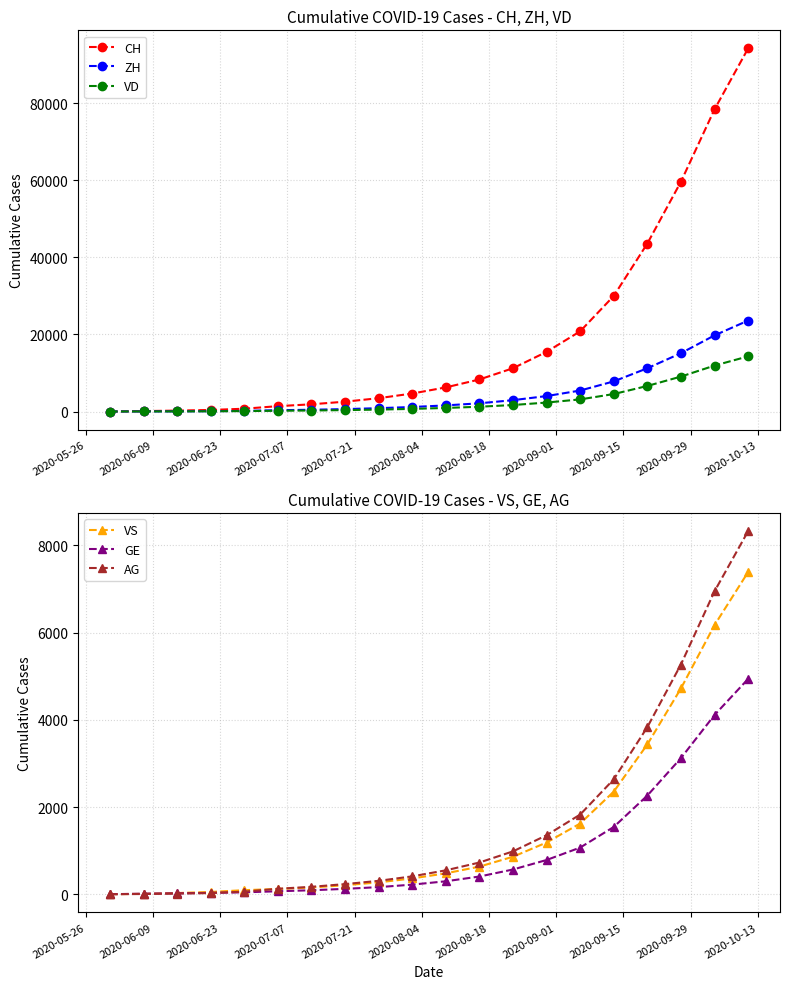

Is it true that GE equals 909 at 16?

False